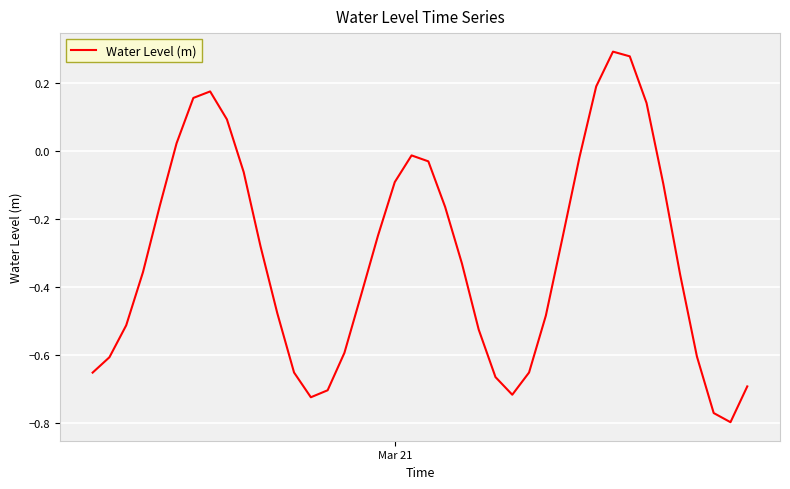

What is the difference between the maximum and minimum values?

1.1